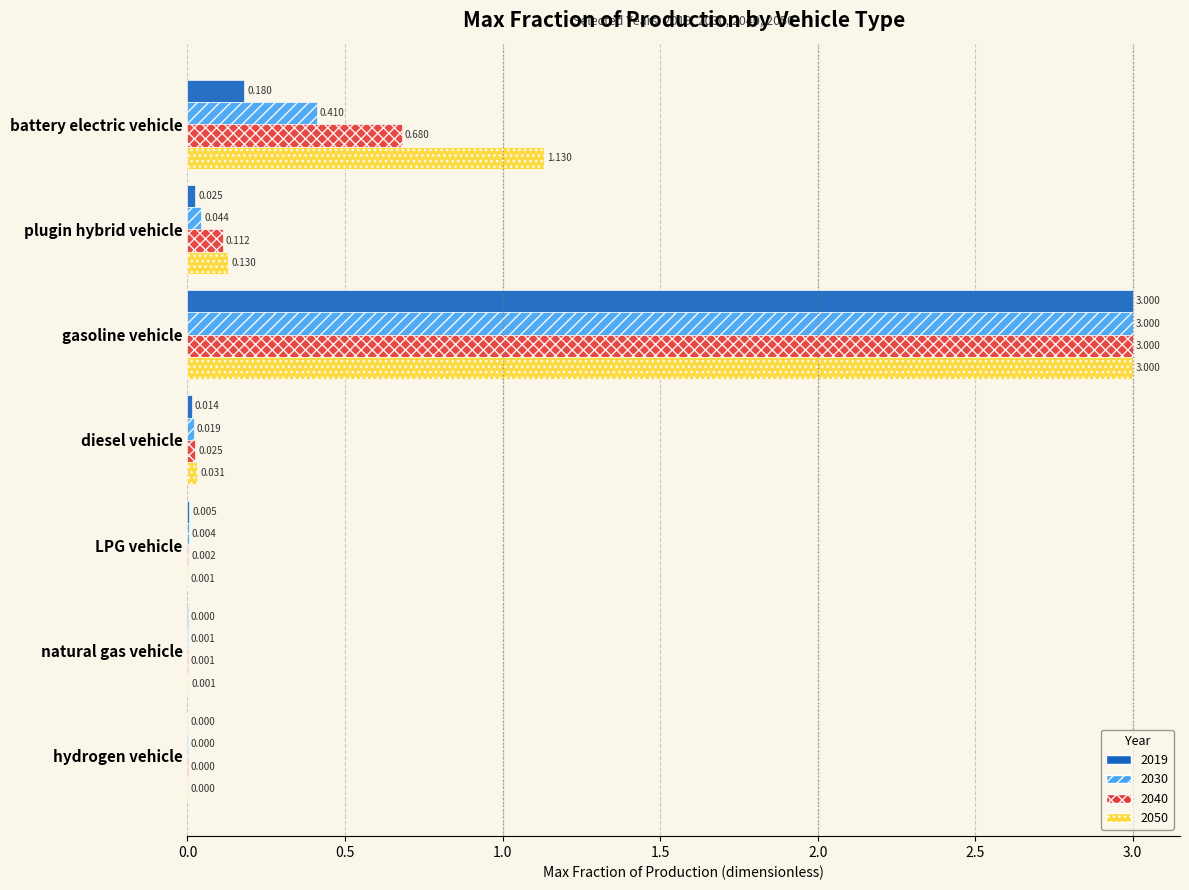

The value of 2030 at gasoline vehicle is 3.0. True or false?

True